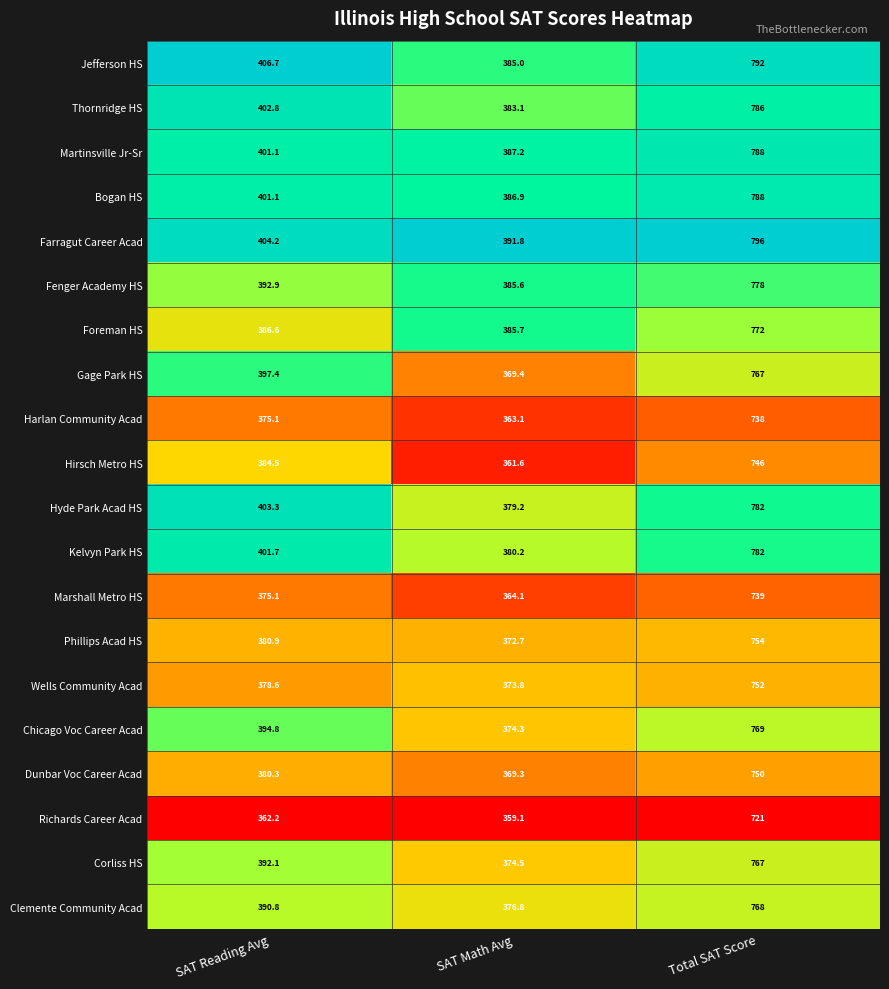

At which label does Clemente Community Acad first exceed 390?

SAT Reading Avg